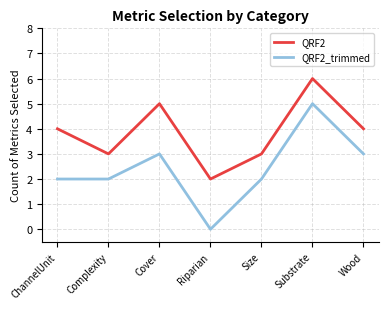

At which category is the sum across all series the highest?

Substrate